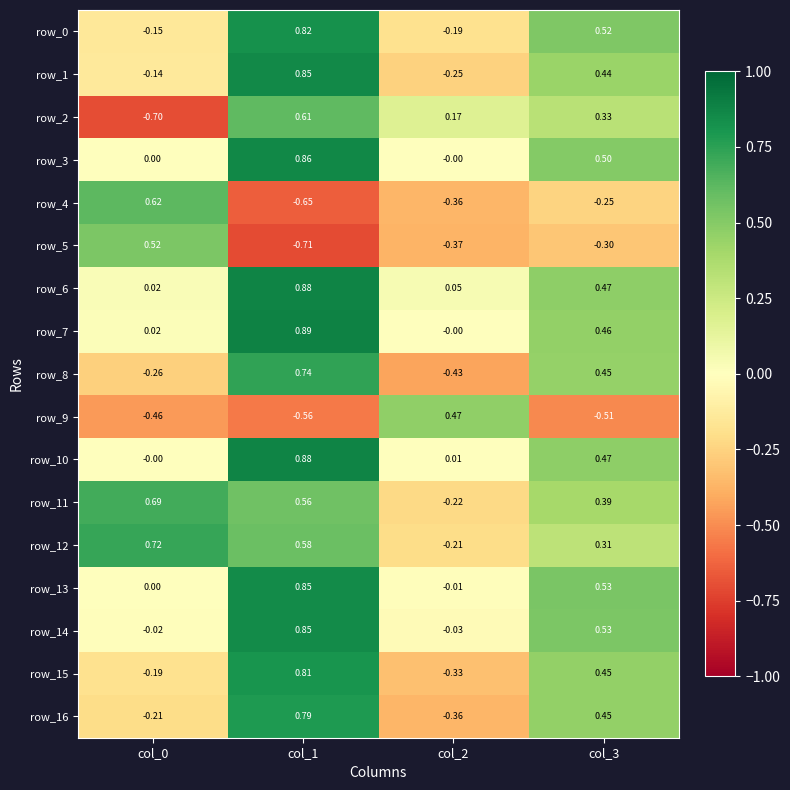

Is the value of row_10 at col_2 greater than the value of row_12 at col_2?

Yes